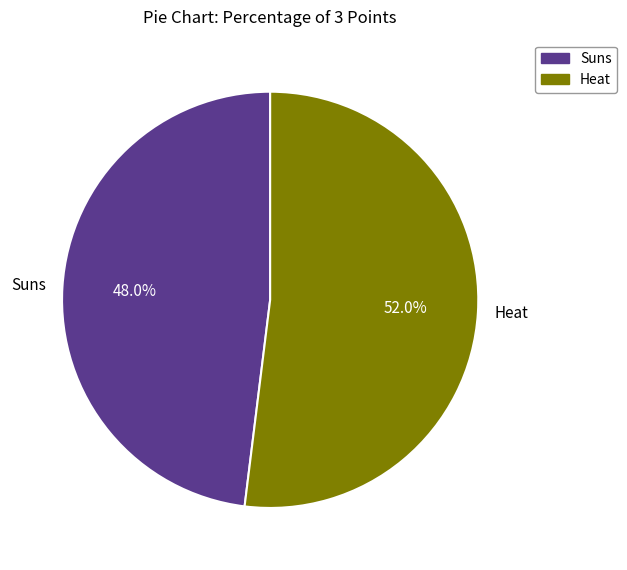

Is Heat the majority of the pie?

Yes